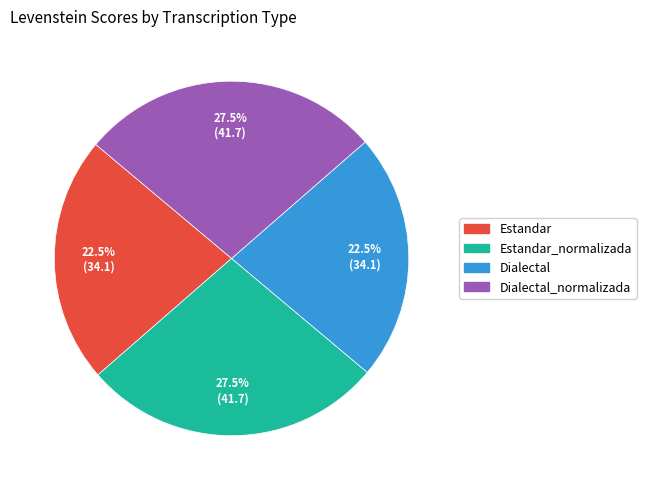

Does any single category account for the majority?

No